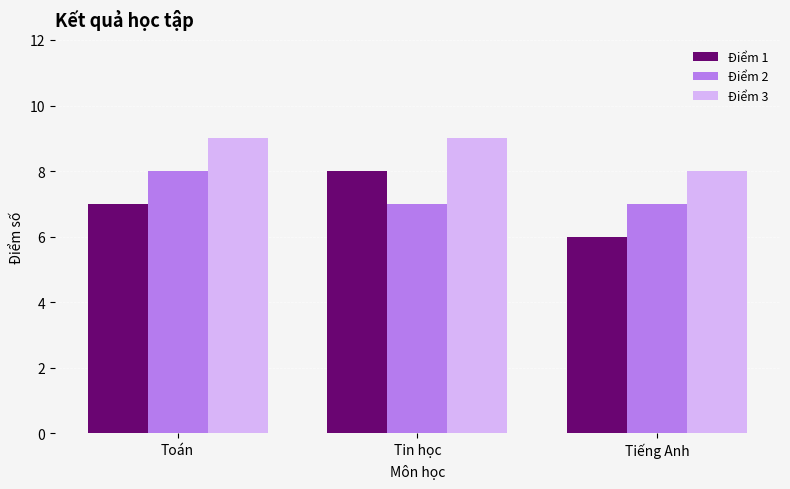

Is the value of Điểm 1 at Tin học greater than the value of Điểm 2 at Tiếng Anh?

Yes